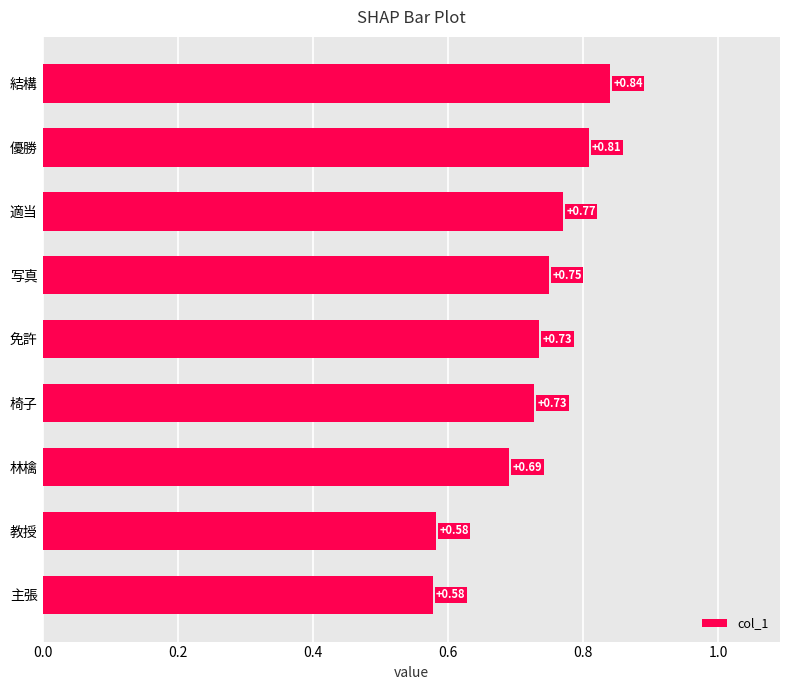

What is the difference between the maximum and minimum values?

0.3